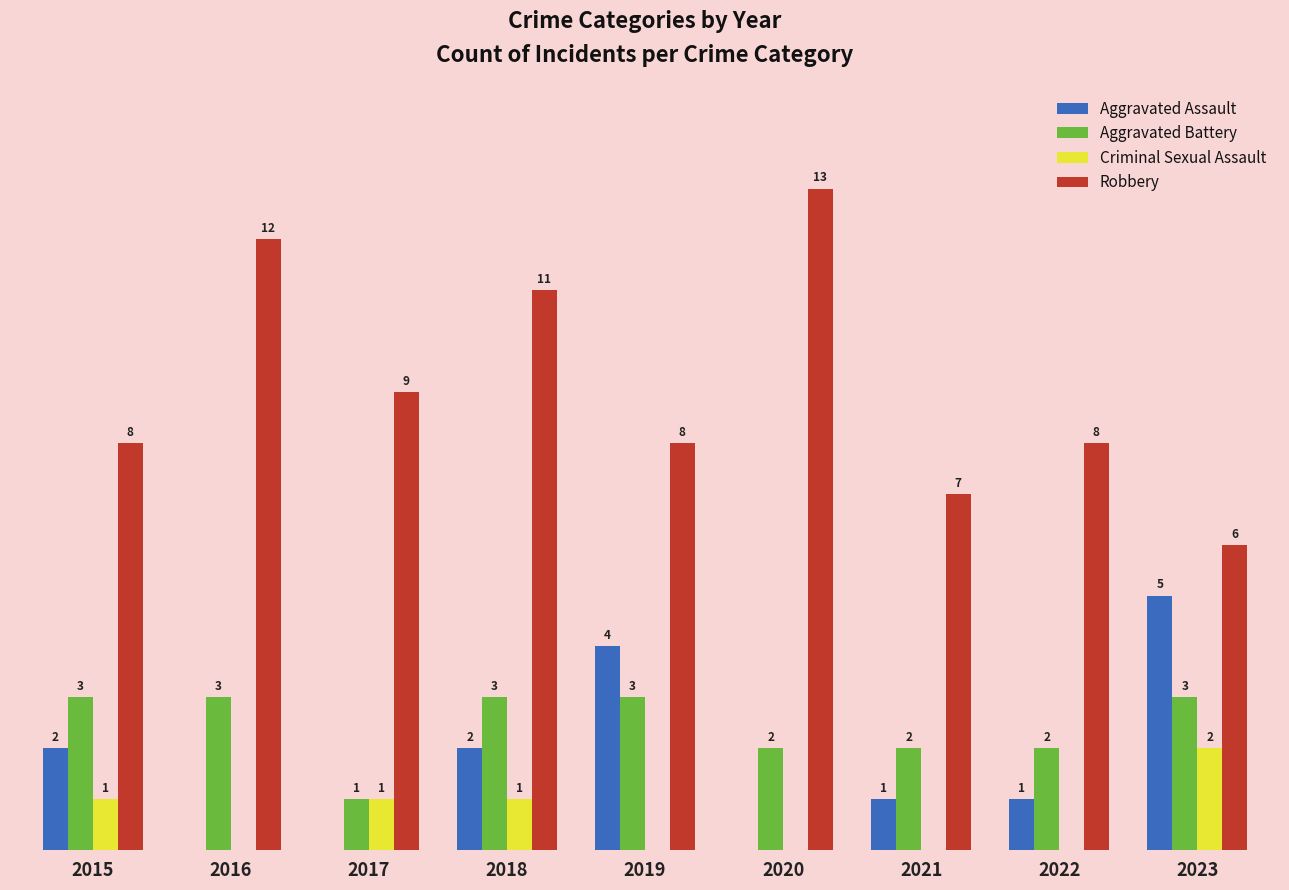

Is the value of Aggravated Assault at 2021 greater than the value of Criminal Sexual Assault at 2020?

Yes